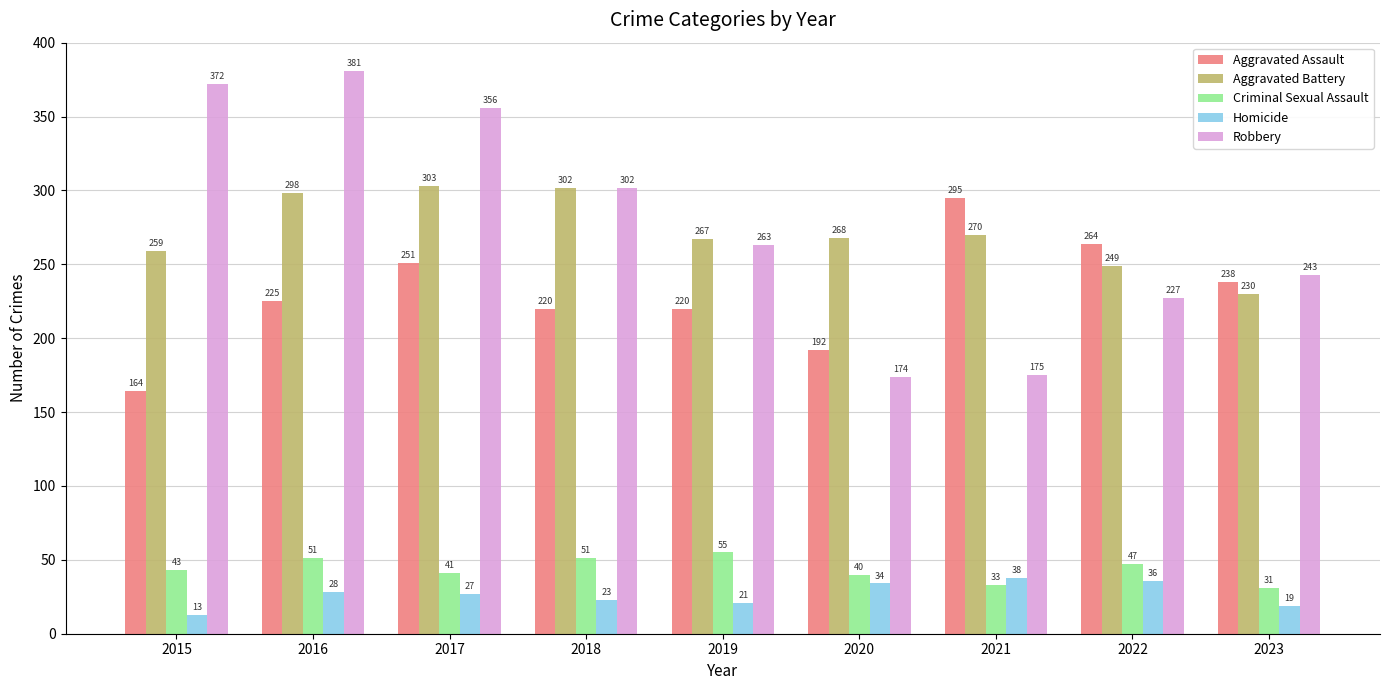

Which series changed the most between 2018 and 2020?

Robbery